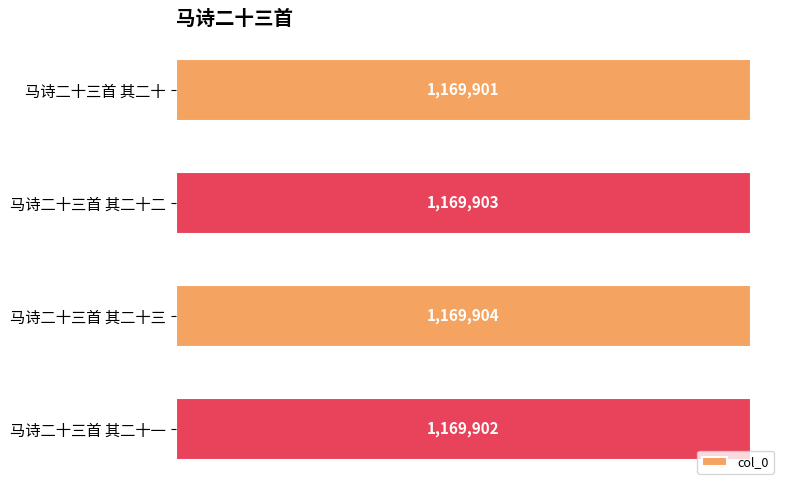

Does the chart contain any negative values?

No